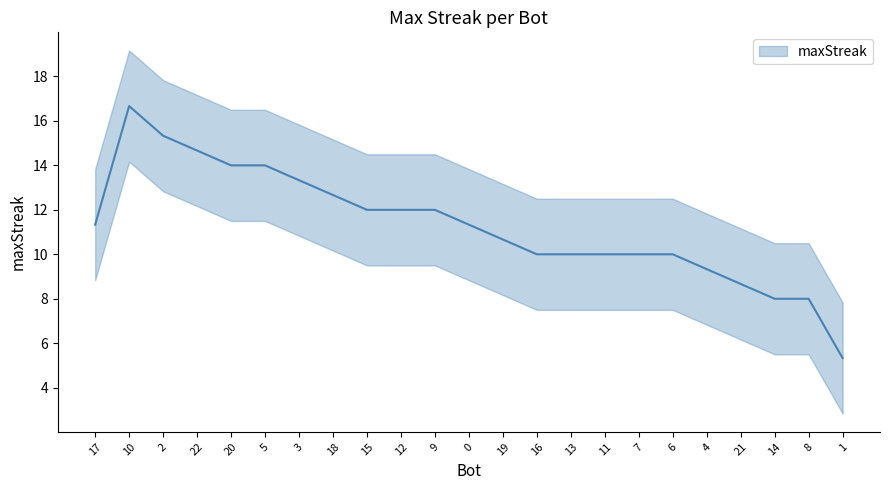

The chart shows a value of 5 at 7. True or false?

False